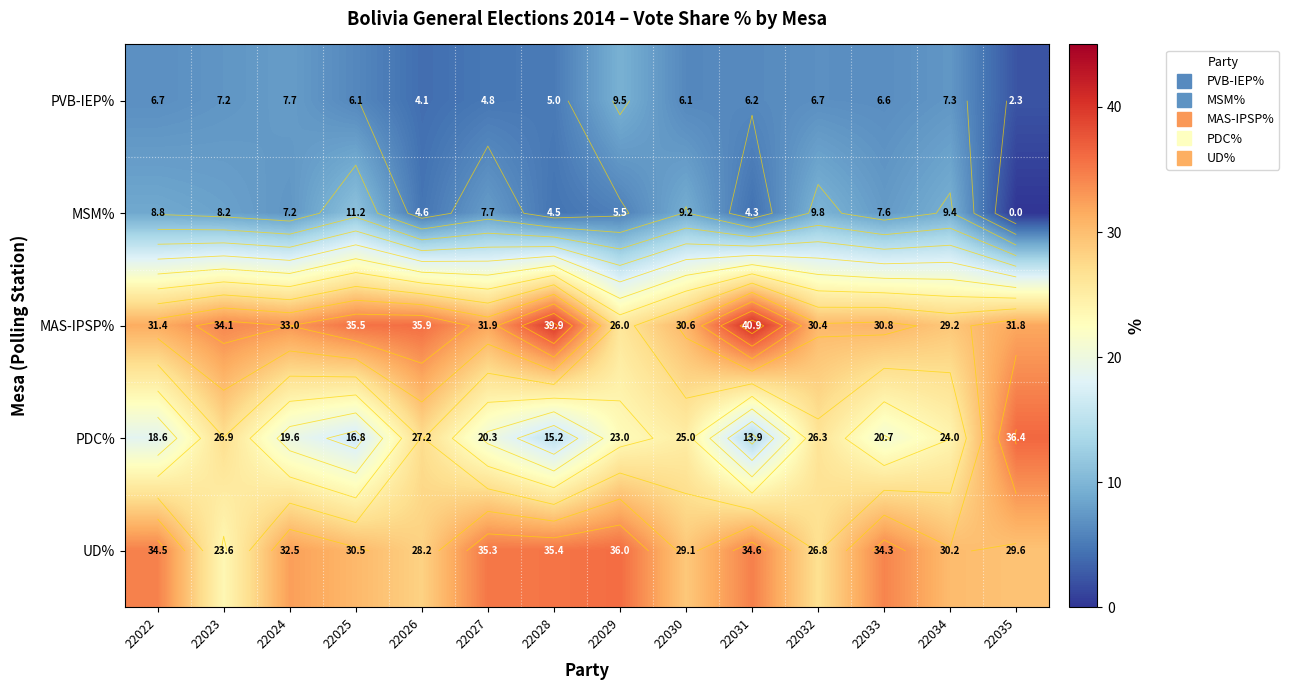

Is the value of PVB-IEP% at 22022 greater than the value of MSM% at 22024?

No